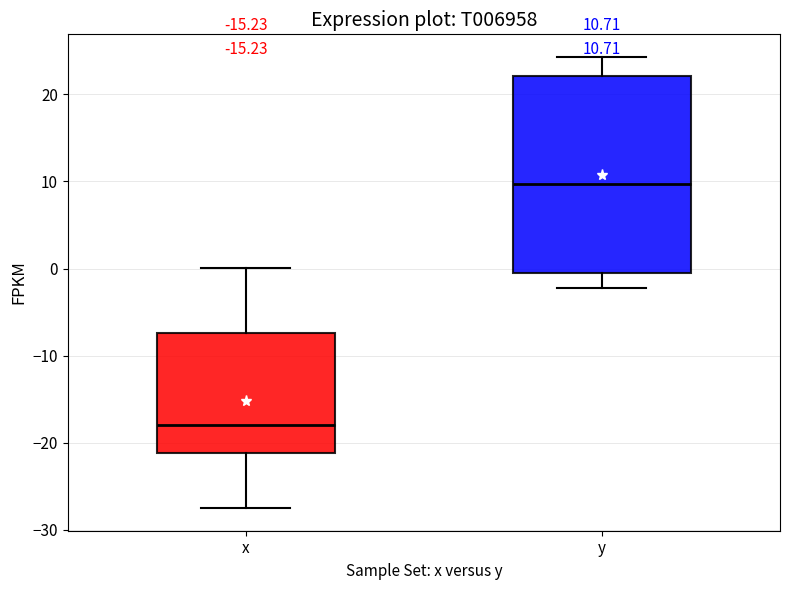

Which box's median line is the lowest?

x